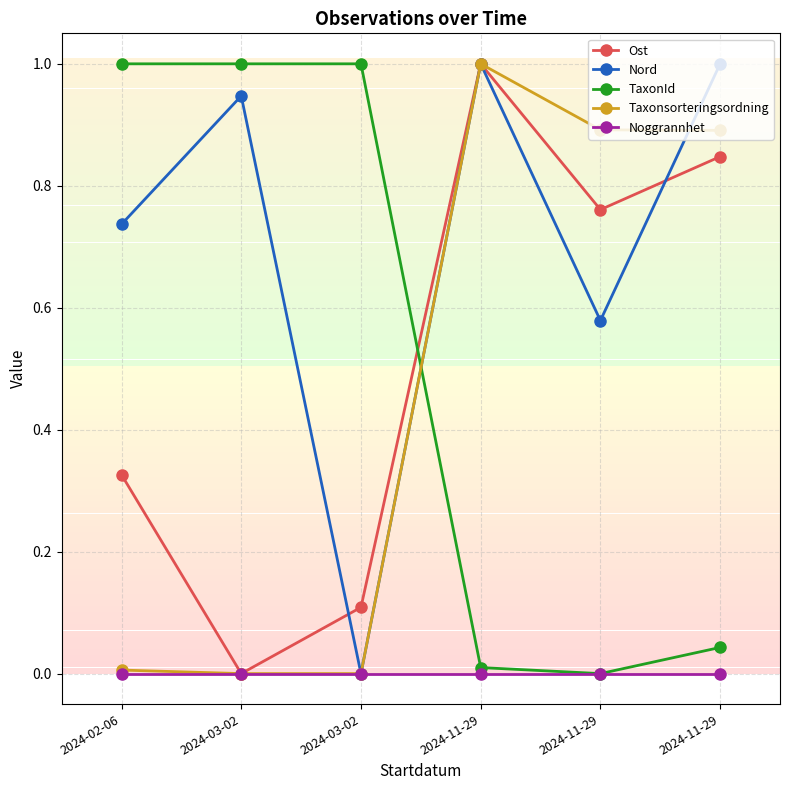

Does the chart display data point markers on the line(s)?

Yes